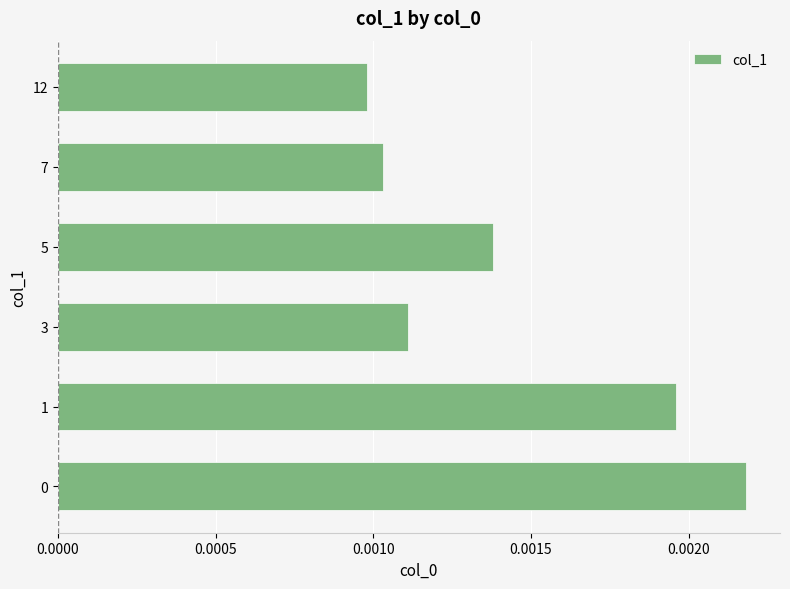

Which category has the lowest value across all series?

12